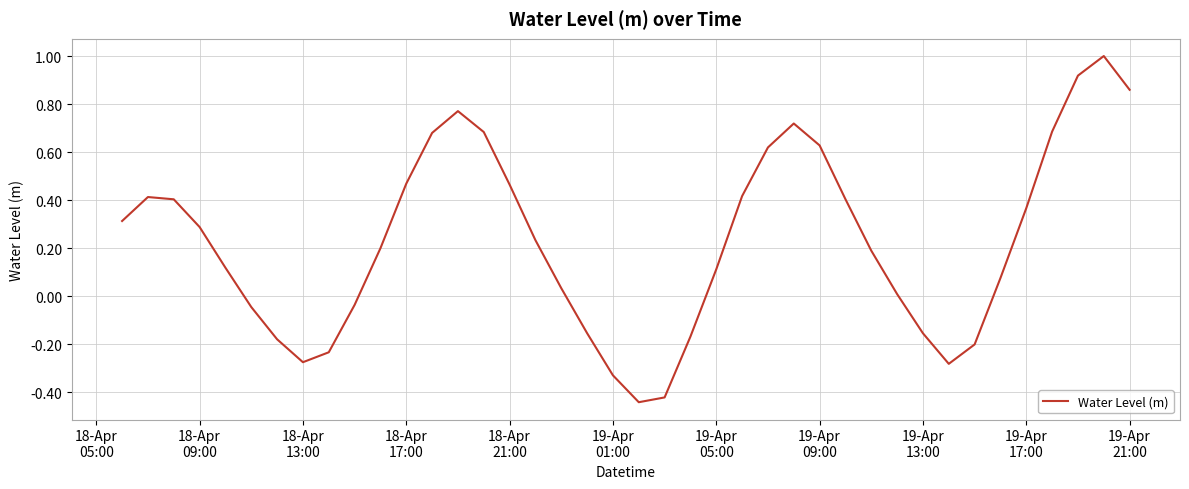

What is the difference between the maximum and minimum values?

1.4